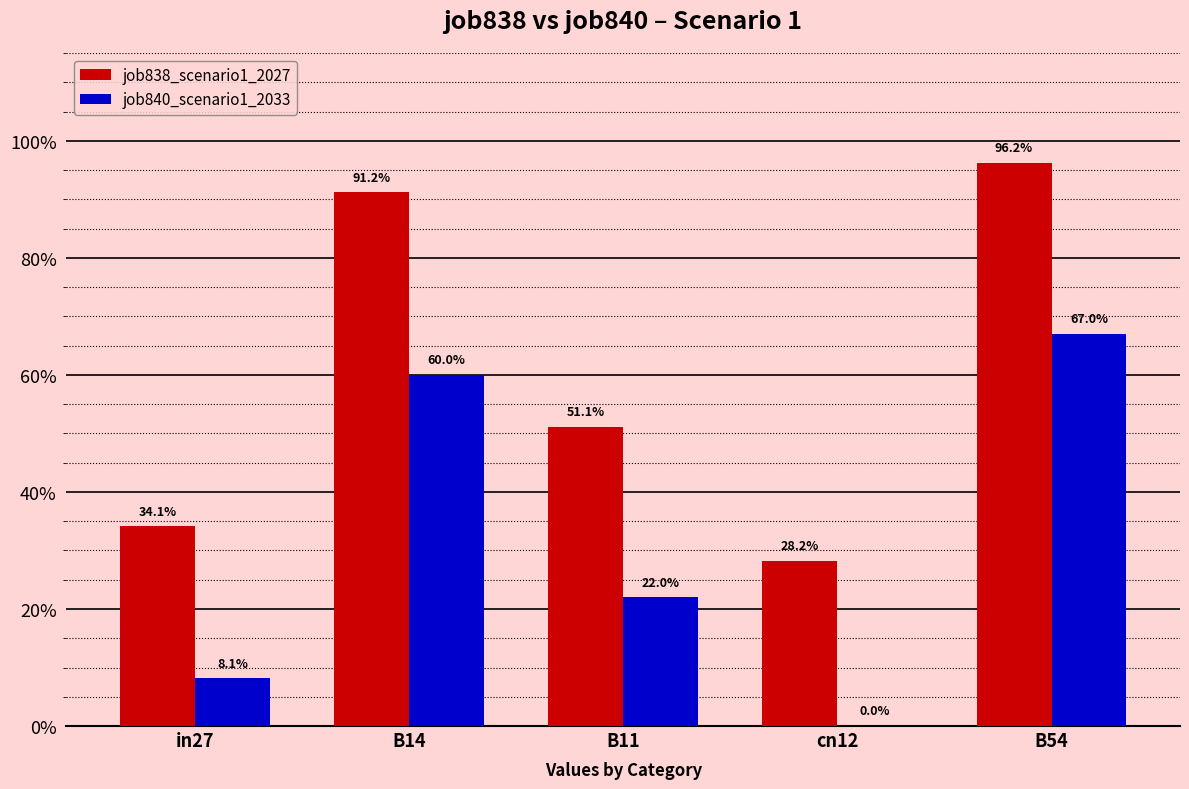

Which series changed the most between in27 and cn12?

job840_scenario1_2033